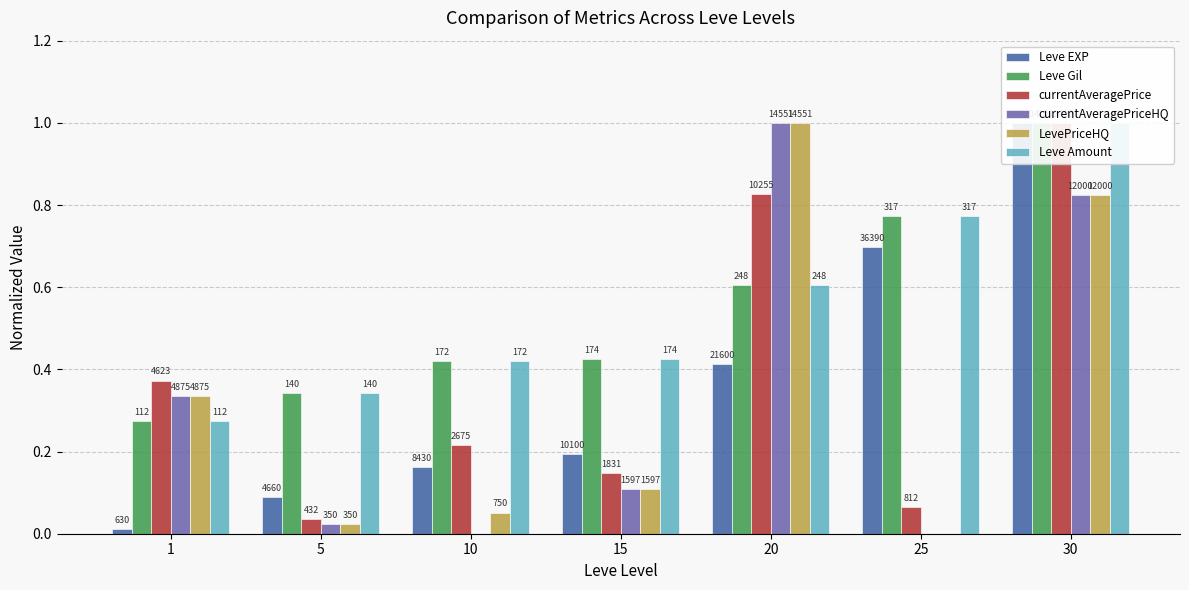

Which series changed the most between 1 and 10?

currentAveragePriceHQ